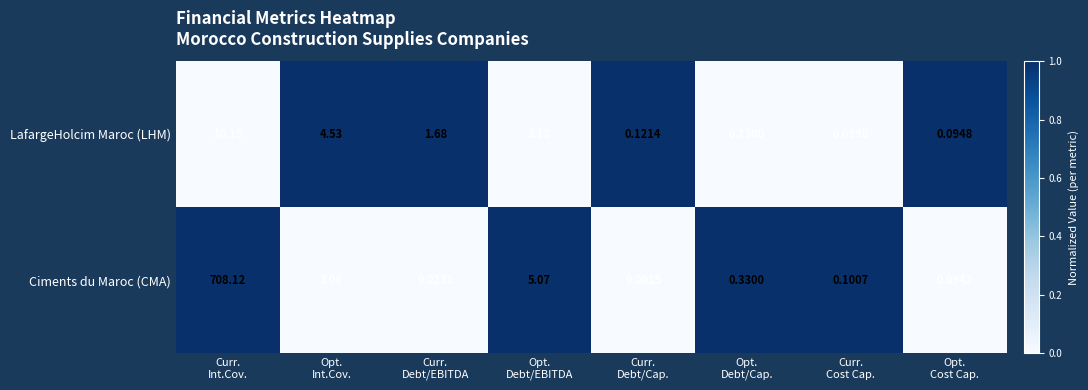

Which series has the widest spread of values?

Ciments du Maroc (CMA)